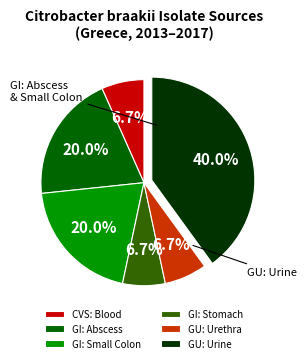

Between GU: Urethra and GI: Abscess, which is larger?

GI: Abscess